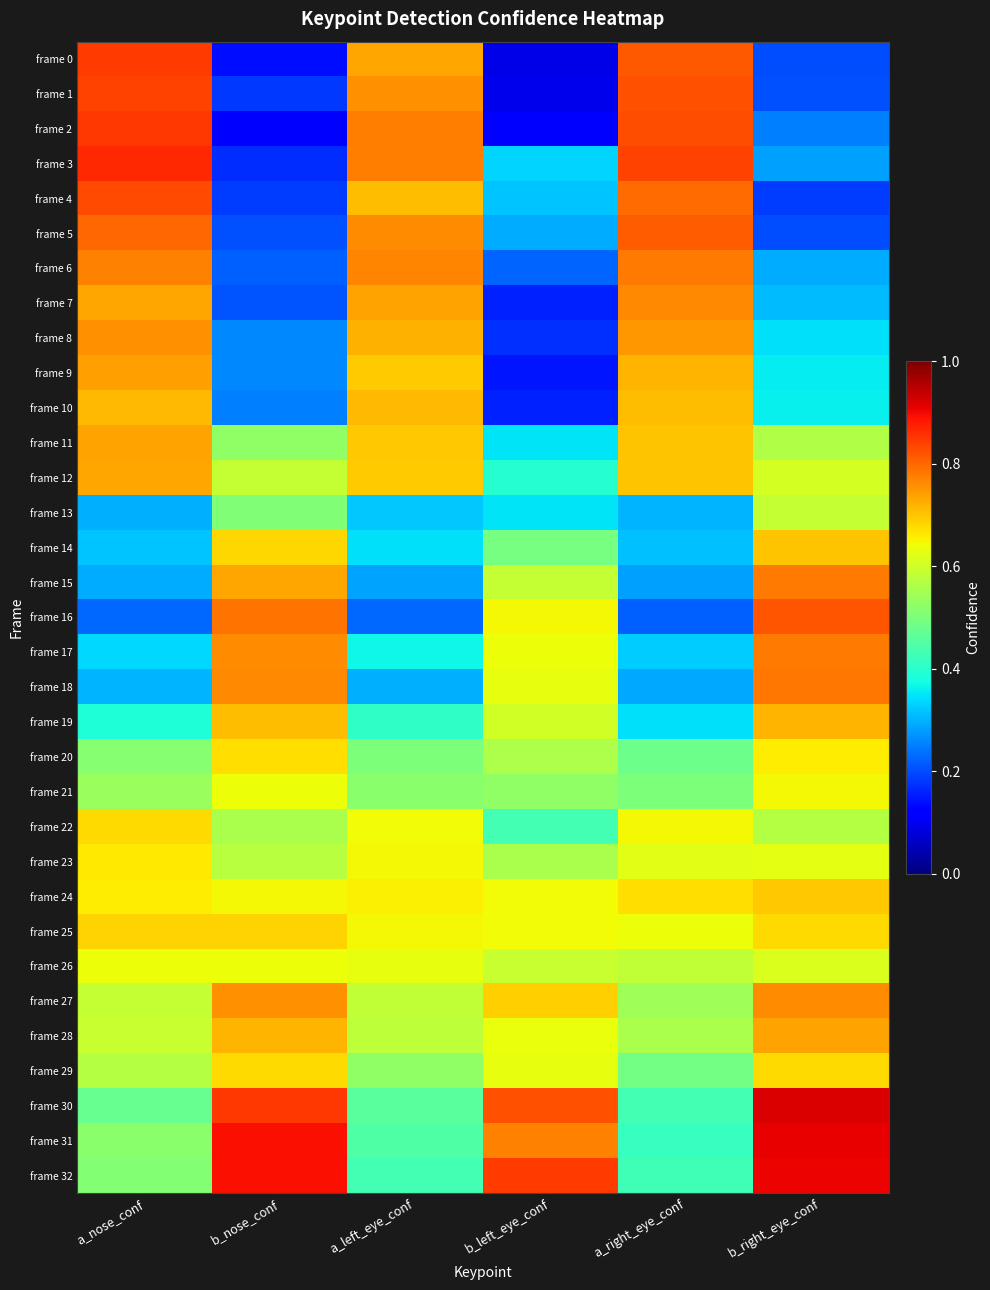

What is the total value across all series at a_left_eye_conf?

19.1